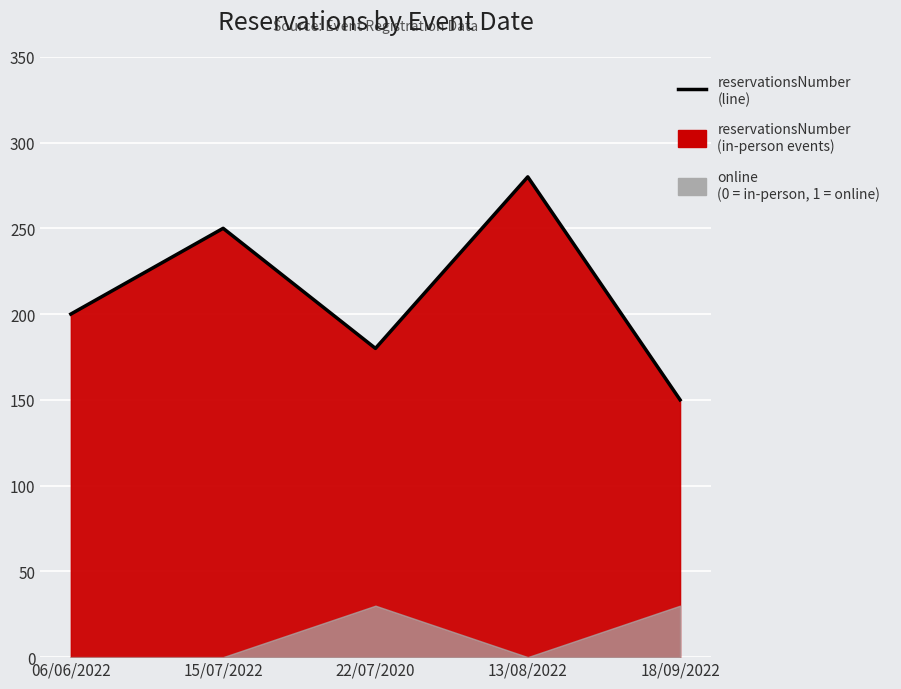

List the labels in order of value, smallest first.

18/09/2022, 22/07/2020, 06/06/2022, 15/07/2022, 13/08/2022